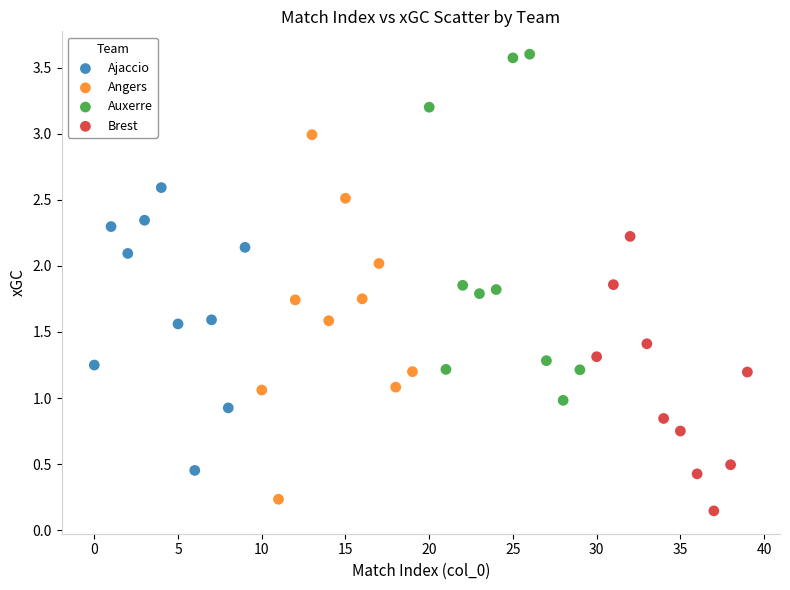

Which series reaches the minimum Y coordinate?

Brest